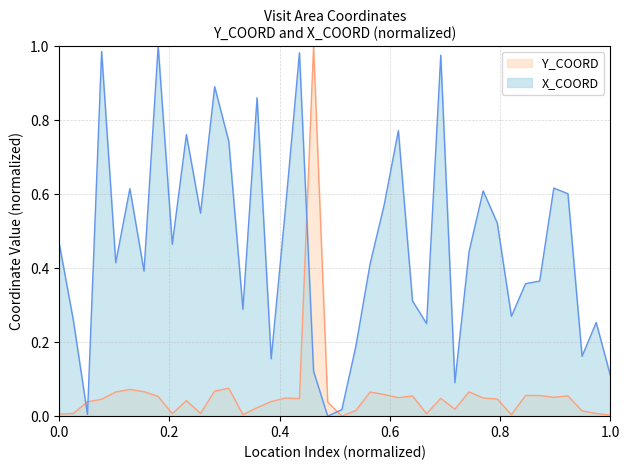

At which label is X_COORD closest to 0?

19